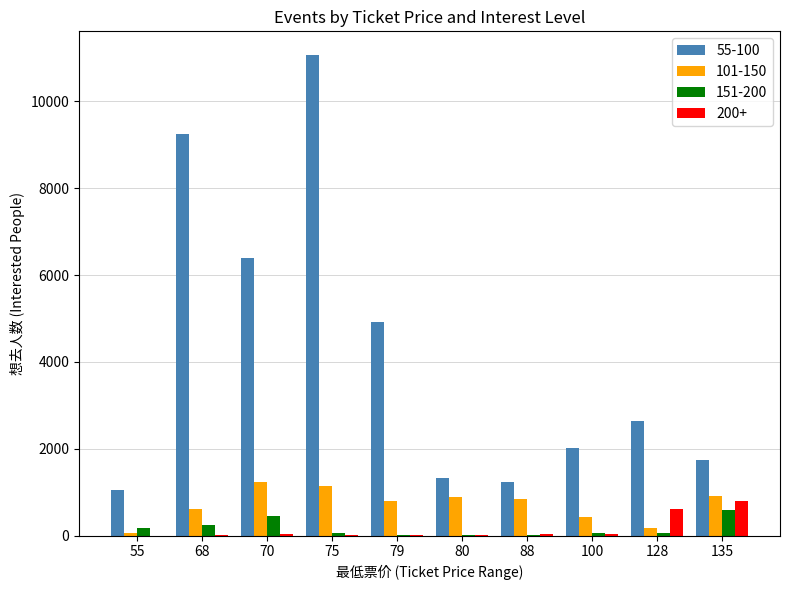

At which category is the sum across all series the highest?

75